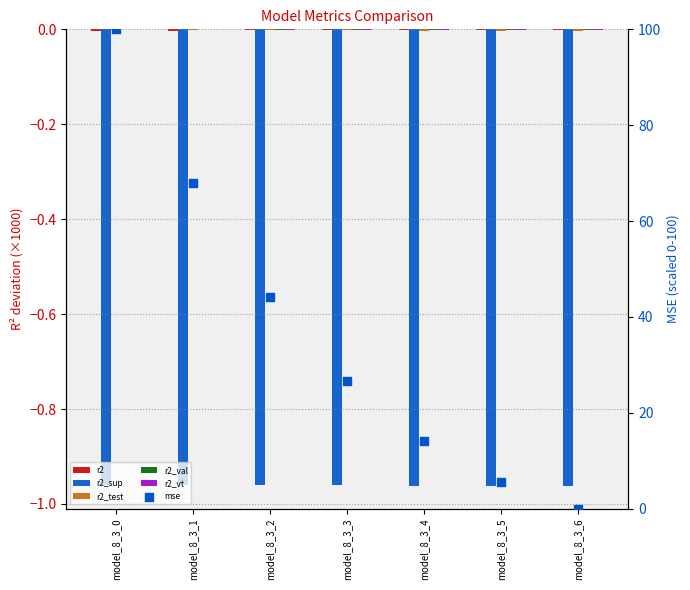

At how many categories does at least one series exceed 71?

1